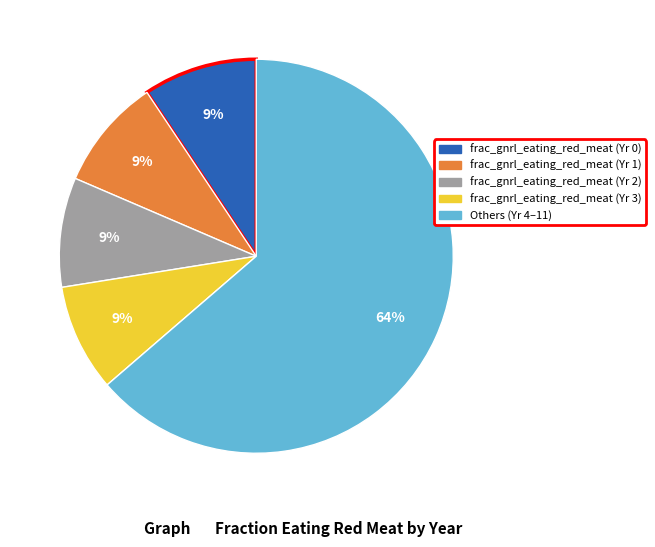

Does any single category account for the majority?

Yes